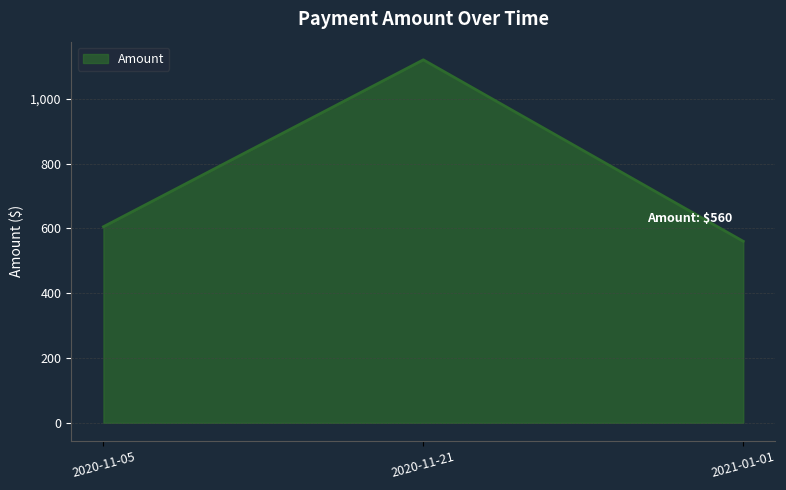

Reading right to left, extract all data points from this chart.

2021-01-01=560	2020-11-21=1120	2020-11-05=605